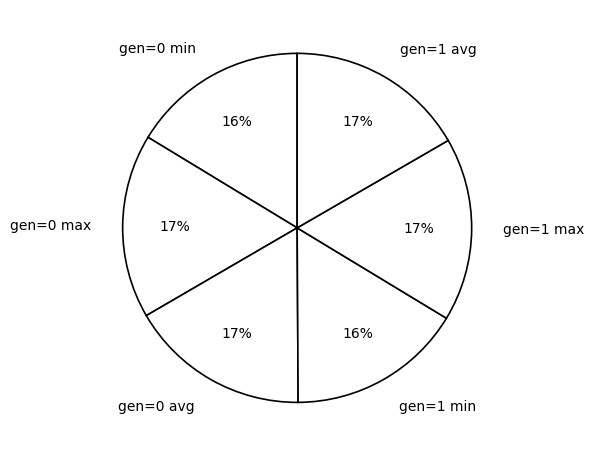

To the nearest percent, what percentage of the pie is gen=0 min?

16%